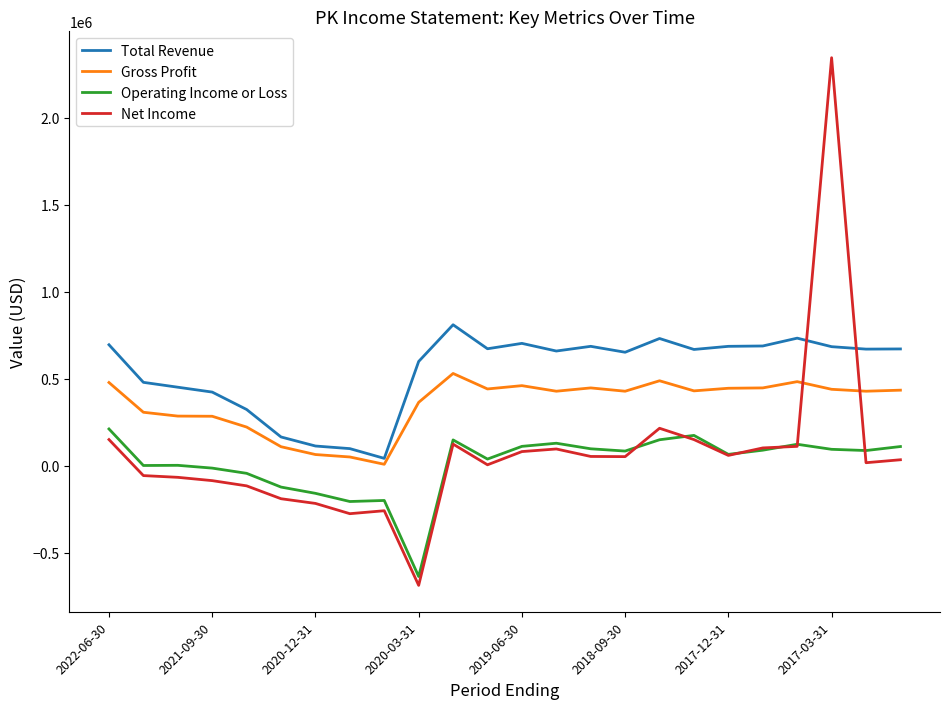

What is the maximum value shown in the chart?

2345000